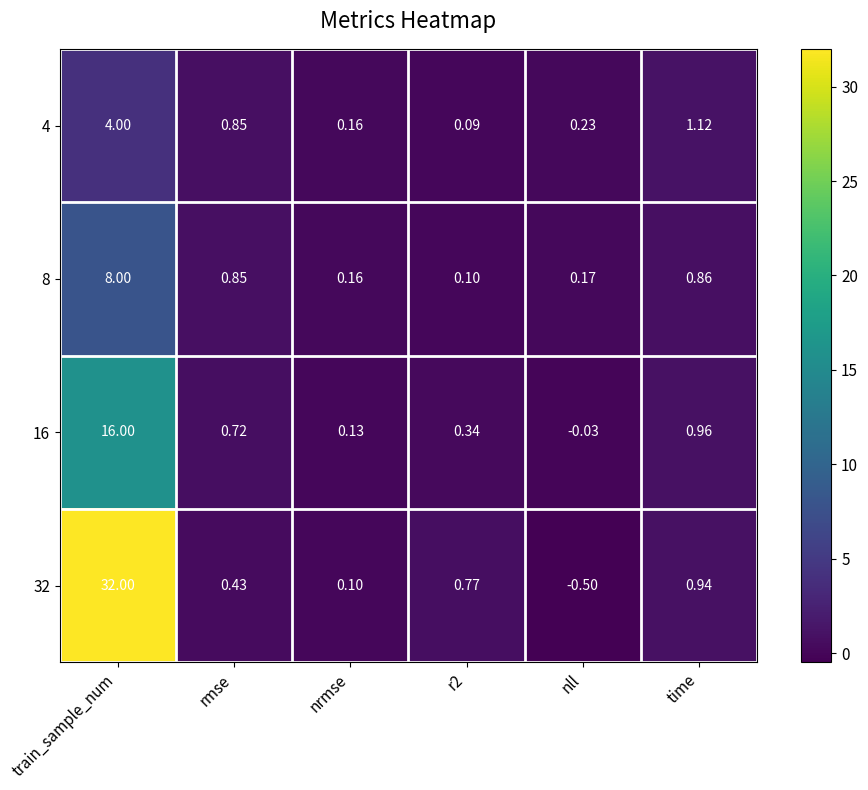

Which category has the lowest value across all series?

nll